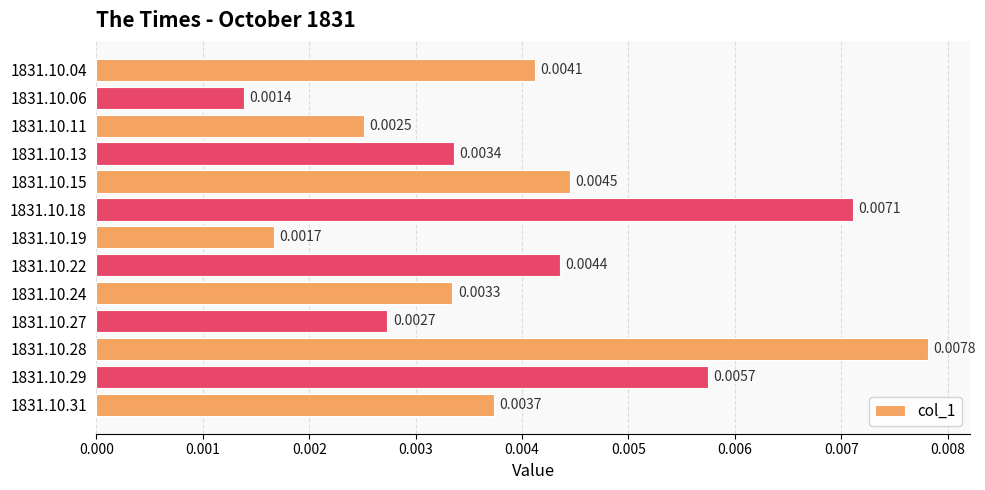

How many data points does each series have?

13